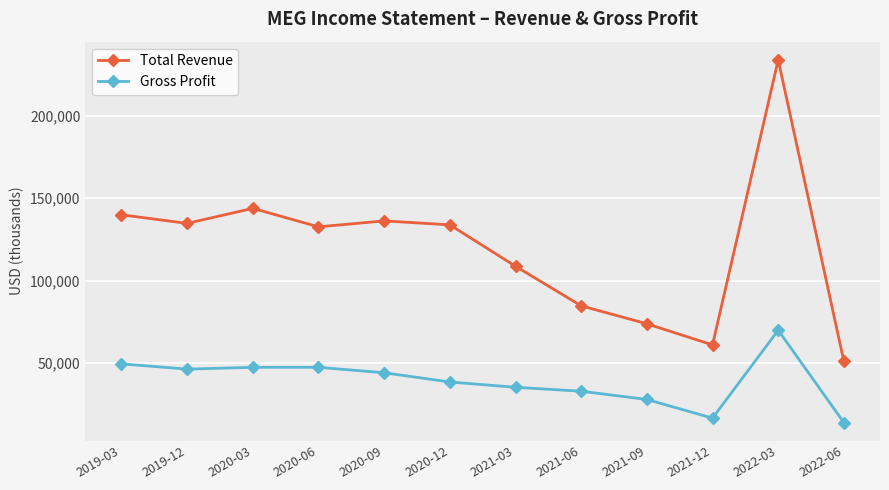

What is the difference between the Total Revenue values at 2022-03 and 2019-12?

99200